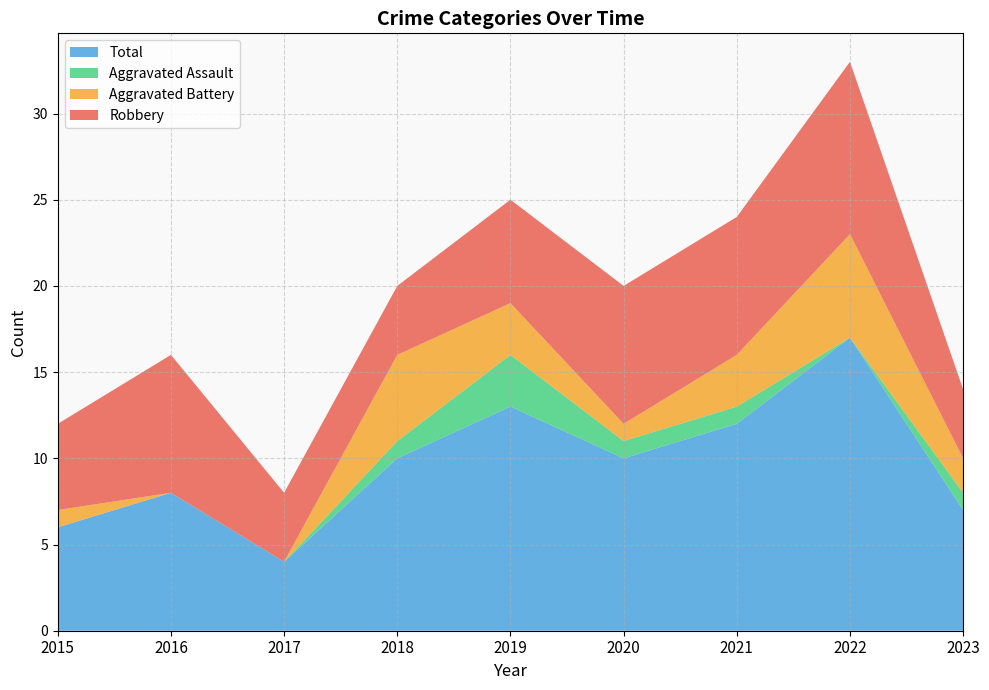

Reading left to right, list all the values displayed in this chart.

Robbery: 5	8	4	4	6	8	8	10	4
Aggravated Battery: 1	0	0	5	3	1	3	6	2
Aggravated Assault: 0	0	0	1	3	1	1	0	1
Total: 6	8	4	10	13	10	12	17	7